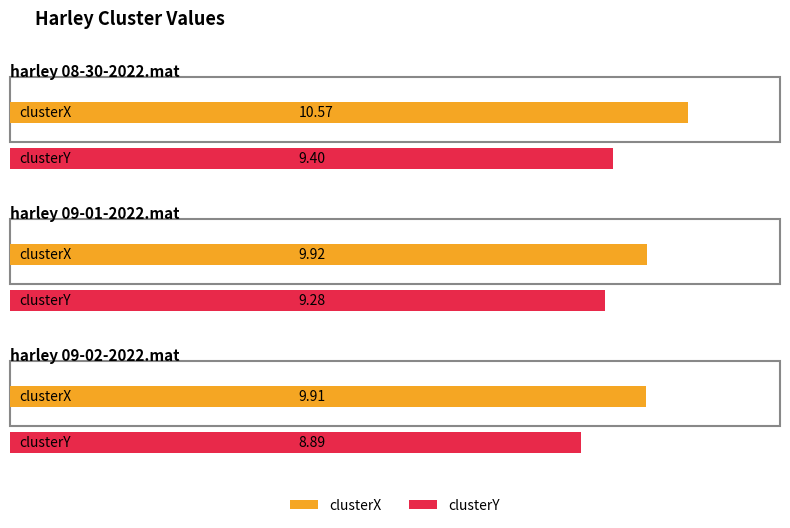

What is the label of the 1st bar from the right?

harley 09-02-2022.mat